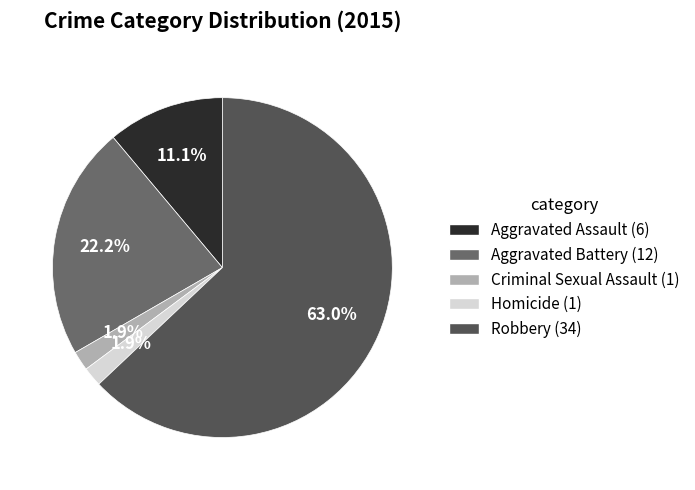

Which category has the biggest portion of the pie?

Robbery